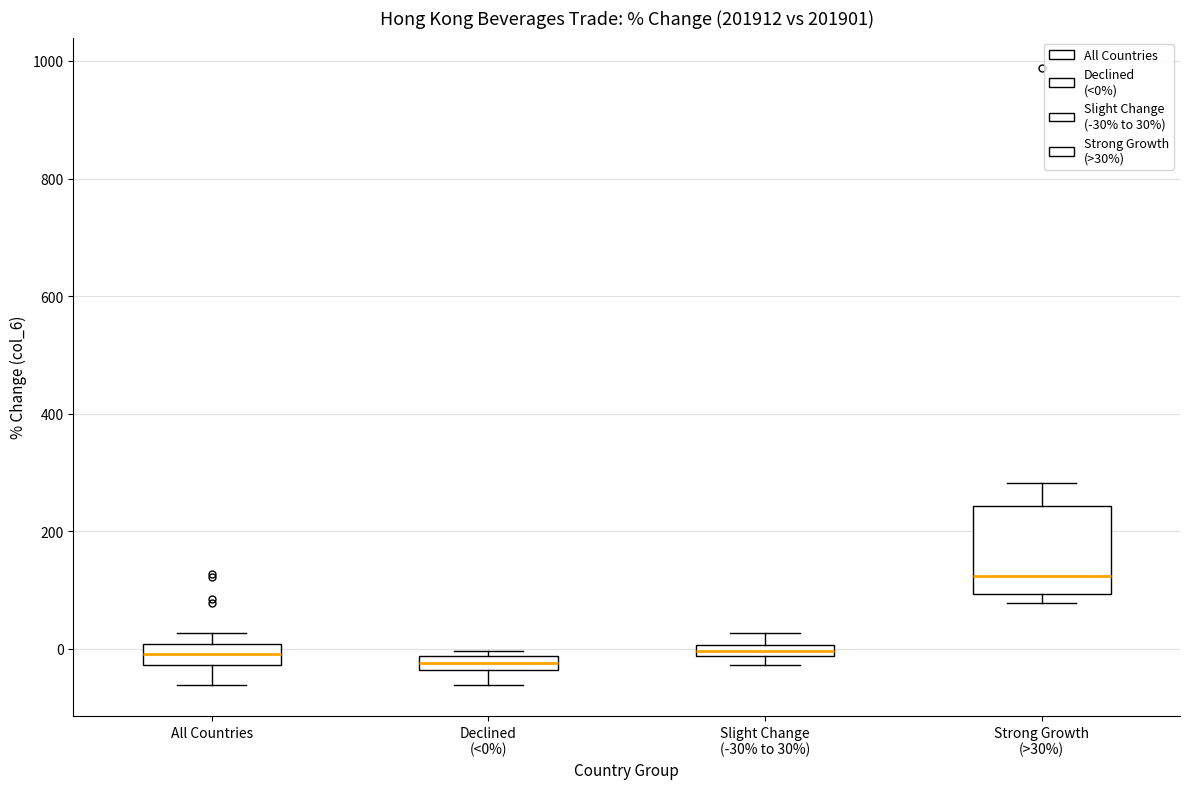

Which box is the tallest, from its lower edge to its upper edge?

Strong Growth (>30%)